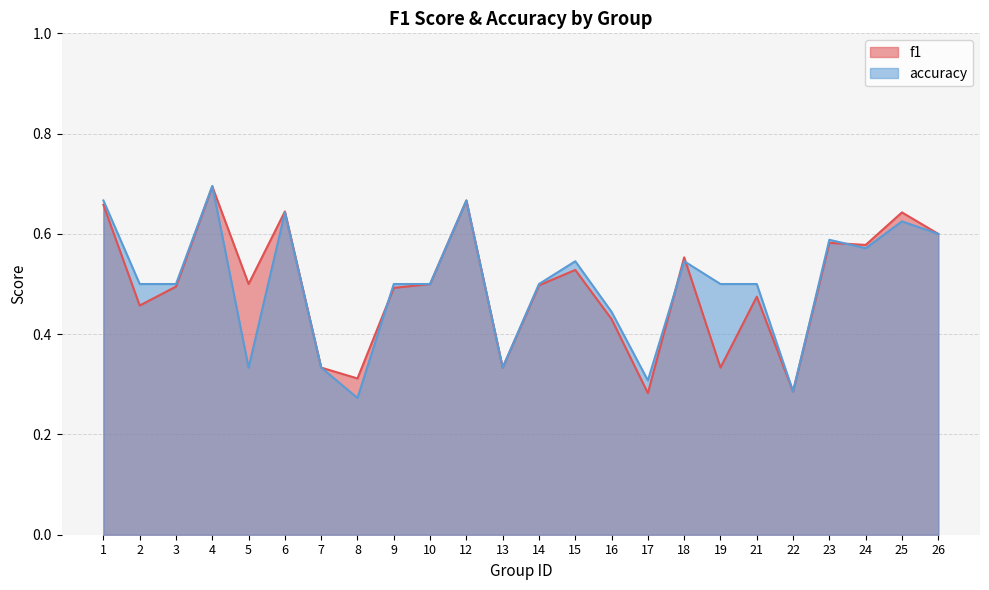

Reading right to left, transcribe all the data shown in this chart.

f1: 26=0.6	25=0.6	24=0.6	23=0.6	22=0.3	21=0.5	19=0.3	18=0.6	17=0.3	16=0.4	15=0.5	14=0.5	13=0.3	12=0.7	10=0.5	9=0.5	8=0.3	7=0.3	6=0.6	5=0.5	4=0.7	3=0.5	2=0.5	1=0.7
accuracy: 26=0.6	25=0.6	24=0.6	23=0.6	22=0.3	21=0.5	19=0.5	18=0.5	17=0.3	16=0.4	15=0.5	14=0.5	13=0.3	12=0.7	10=0.5	9=0.5	8=0.3	7=0.3	6=0.6	5=0.3	4=0.7	3=0.5	2=0.5	1=0.7